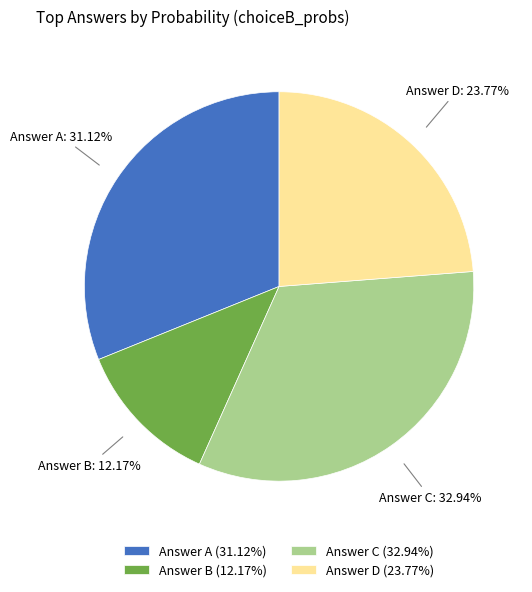

Which category has the smallest portion of the pie?

Answer B (12.17%)